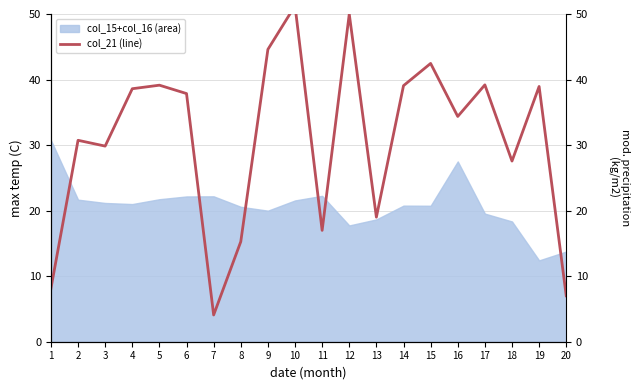

What is the value of the 8th point from the left?

15.3